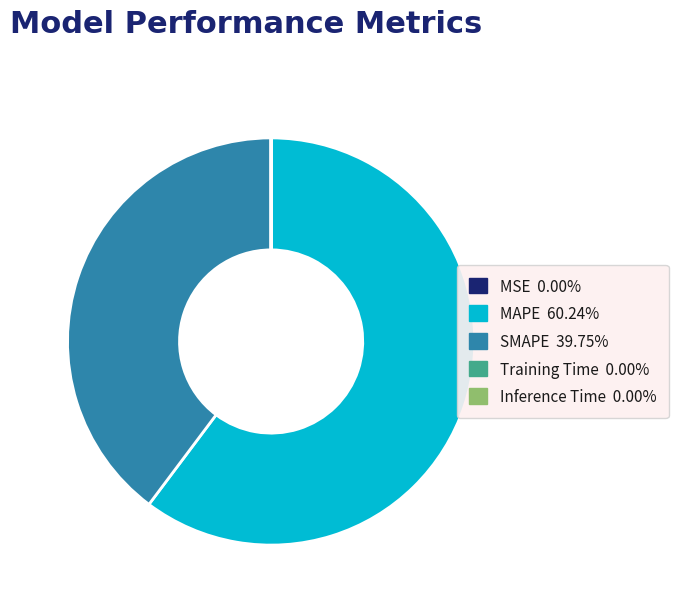

Which category has the biggest portion of the pie?

MAPE